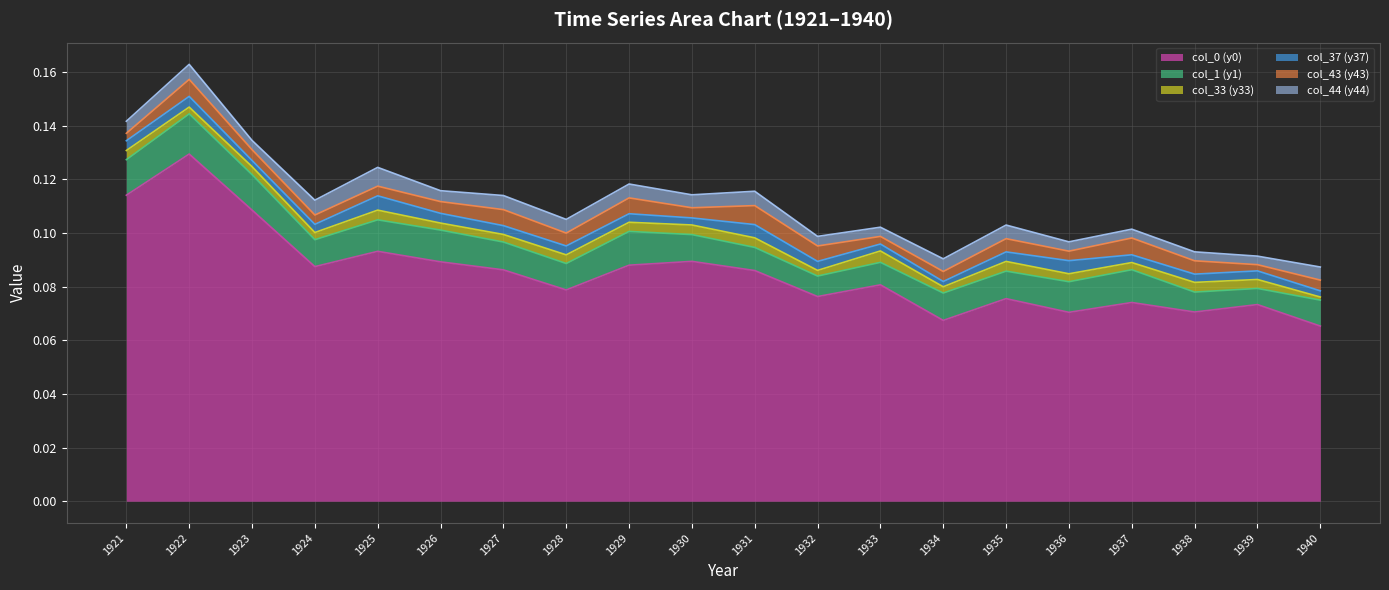

Reading left to right, transcribe all the data shown in this chart.

col_0 (y0): 1921=0.1	1922=0.1	1923=0.1	1924=0.1	1925=0.1	1926=0.1	1927=0.1	1928=0.1	1929=0.1	1930=0.1	1931=0.1	1932=0.1	1933=0.1	1934=0.1	1935=0.1	1936=0.1	1937=0.1	1938=0.1	1939=0.1	1940=0.1
col_1 (y1): 1921=0.0	1922=0.0	1923=0.0	1924=0.0	1925=0.0	1926=0.0	1927=0.0	1928=0.0	1929=0.0	1930=0.0	1931=0.0	1932=0.0	1933=0.0	1934=0.0	1935=0.0	1936=0.0	1937=0.0	1938=0.0	1939=0.0	1940=0.0
col_33 (y33): 1921=0.0	1922=0.0	1923=0.0	1924=0.0	1925=0.0	1926=0.0	1927=0.0	1928=0.0	1929=0.0	1930=0.0	1931=0.0	1932=0.0	1933=0.0	1934=0.0	1935=0.0	1936=0.0	1937=0.0	1938=0.0	1939=0.0	1940=0.0
col_37 (y37): 1921=0.0	1922=0.0	1923=0.0	1924=0.0	1925=0.0	1926=0.0	1927=0.0	1928=0.0	1929=0.0	1930=0.0	1931=0.0	1932=0.0	1933=0.0	1934=0.0	1935=0.0	1936=0.0	1937=0.0	1938=0.0	1939=0.0	1940=0.0
col_43 (y43): 1921=0.0	1922=0.0	1923=0.0	1924=0.0	1925=0.0	1926=0.0	1927=0.0	1928=0.0	1929=0.0	1930=0.0	1931=0.0	1932=0.0	1933=0.0	1934=0.0	1935=0.0	1936=0.0	1937=0.0	1938=0.0	1939=0.0	1940=0.0
col_44 (y44): 1921=0.0	1922=0.0	1923=0.0	1924=0.0	1925=0.0	1926=0.0	1927=0.0	1928=0.0	1929=0.0	1930=0.0	1931=0.0	1932=0.0	1933=0.0	1934=0.0	1935=0.0	1936=0.0	1937=0.0	1938=0.0	1939=0.0	1940=0.0